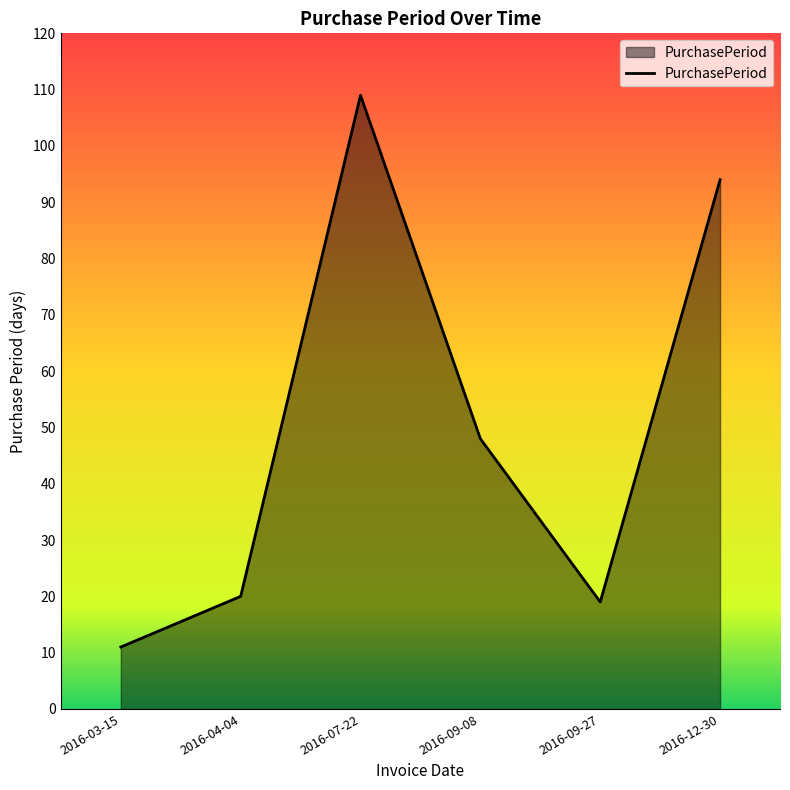

Which has a higher value, 2016-12-30 or 2016-03-15?

2016-12-30